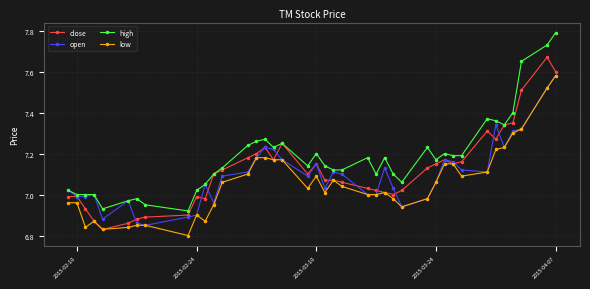

What are all the series names shown in the legend?

close, open, high, low